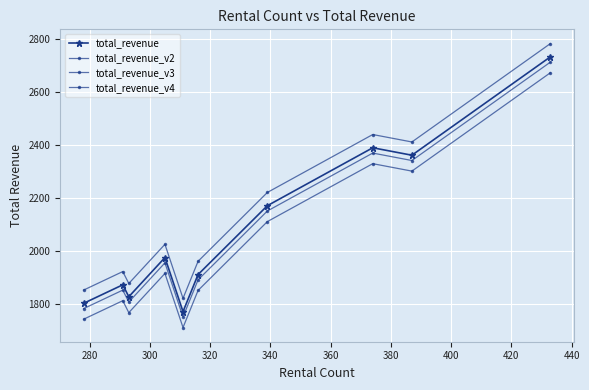

How many lines are shown in the chart?

4